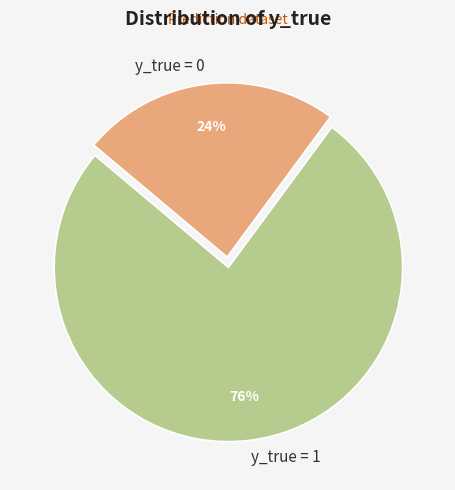

The y_true = 1 slice represents 63% of the pie. True or false?

False